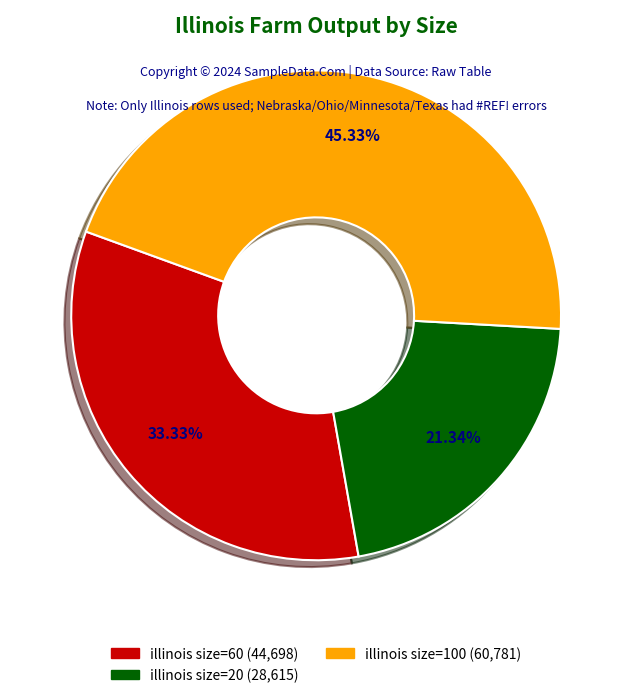

Which slice is the largest?

illinois size=100 (60,781)